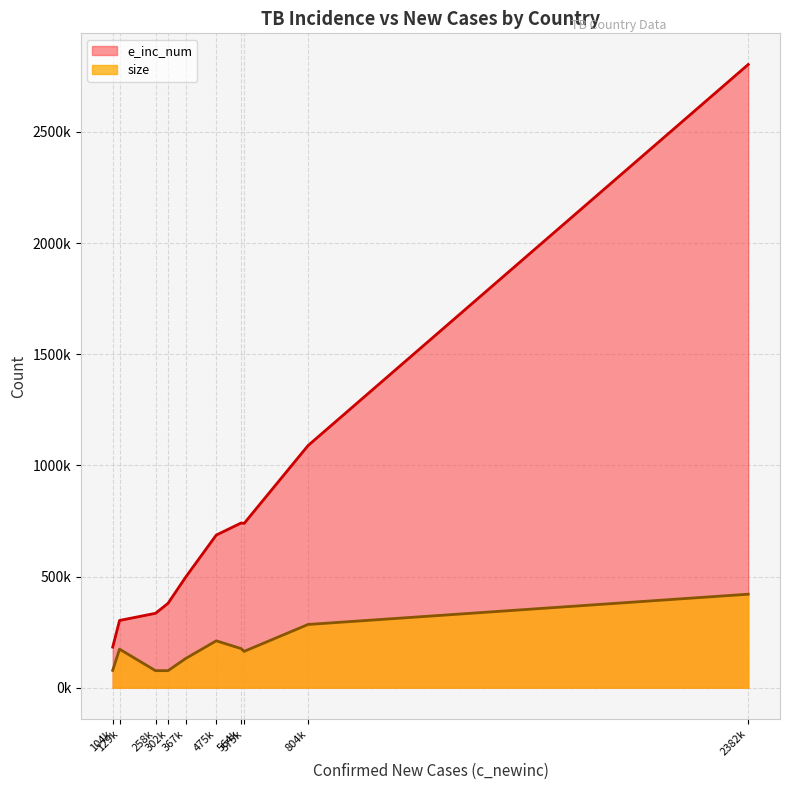

What are all the series names shown in the legend?

e_inc_num, size